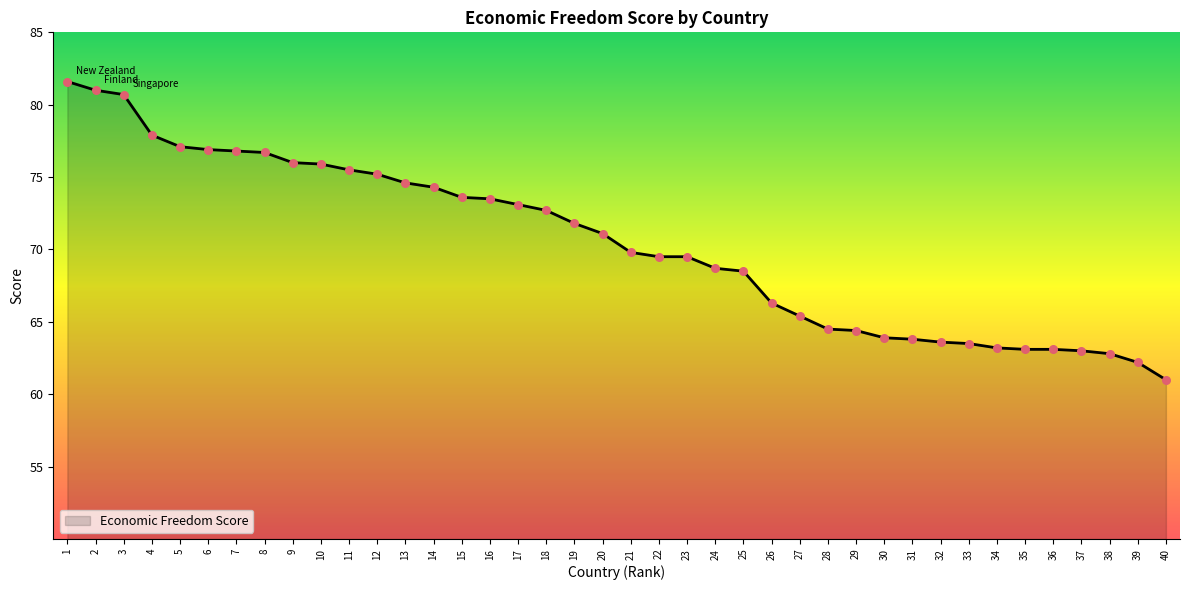

What is the change in value from 1 to 35?

-18.5